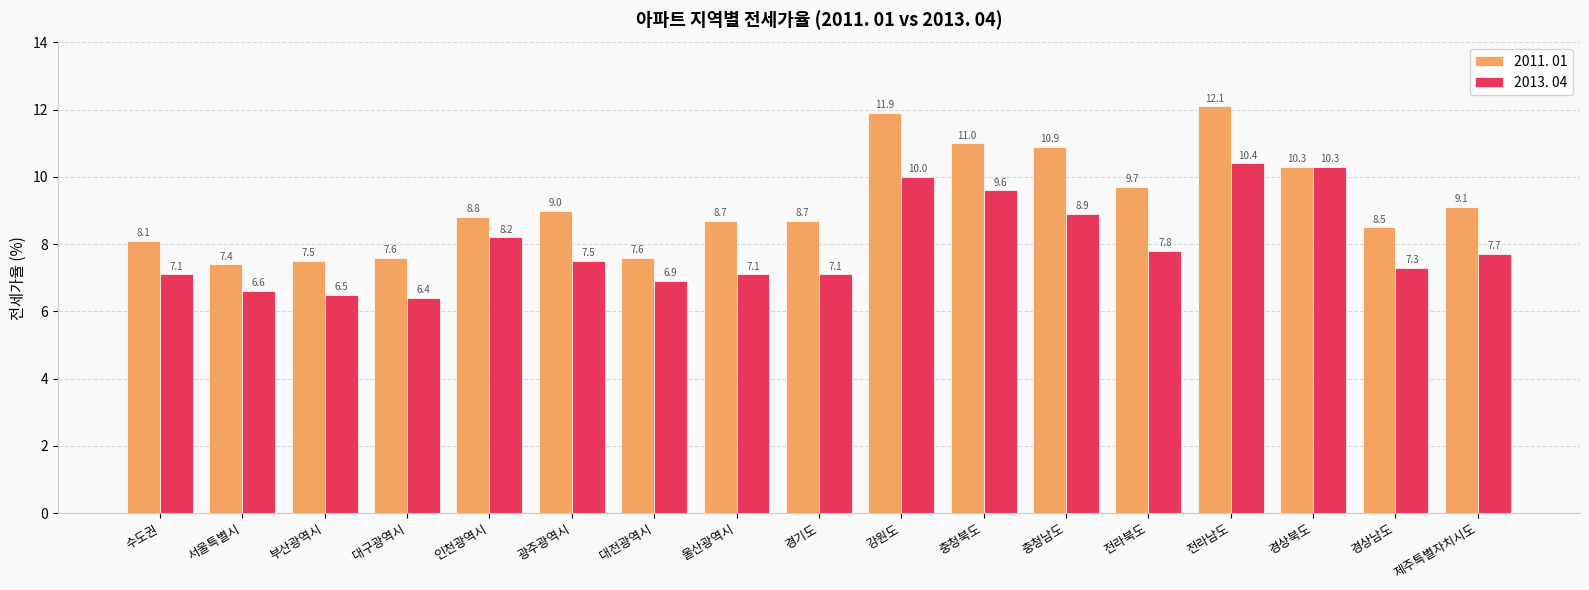

Which label corresponds to the largest value in the chart?

전라남도